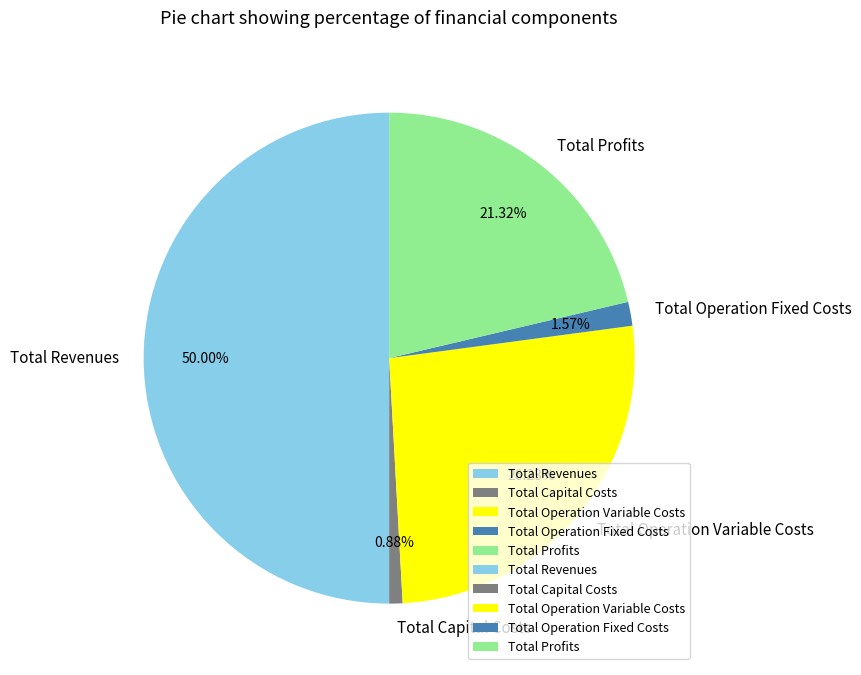

Count the number of slices in the pie.

5